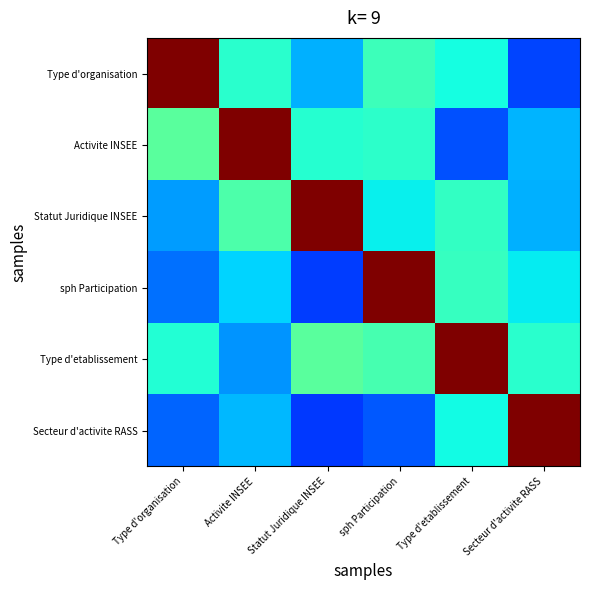

Reading left to right, what are all the values shown in this chart?

Type d'organisation: Type d'organisation=1.0	Activite INSEE=0.4	Statut Juridique INSEE=0.3	sph Participation=0.4	Type d'etablissement=0.4	Secteur d'activite RASS=0.2
Activite INSEE: Type d'organisation=0.5	Activite INSEE=1.0	Statut Juridique INSEE=0.4	sph Participation=0.4	Type d'etablissement=0.2	Secteur d'activite RASS=0.3
Statut Juridique INSEE: Type d'organisation=0.3	Activite INSEE=0.4	Statut Juridique INSEE=1.0	sph Participation=0.4	Type d'etablissement=0.4	Secteur d'activite RASS=0.3
sph Participation: Type d'organisation=0.2	Activite INSEE=0.3	Statut Juridique INSEE=0.2	sph Participation=1.0	Type d'etablissement=0.4	Secteur d'activite RASS=0.4
Type d'etablissement: Type d'organisation=0.4	Activite INSEE=0.3	Statut Juridique INSEE=0.5	sph Participation=0.4	Type d'etablissement=1.0	Secteur d'activite RASS=0.4
Secteur d'activite RASS: Type d'organisation=0.2	Activite INSEE=0.3	Statut Juridique INSEE=0.2	sph Participation=0.2	Type d'etablissement=0.4	Secteur d'activite RASS=1.0